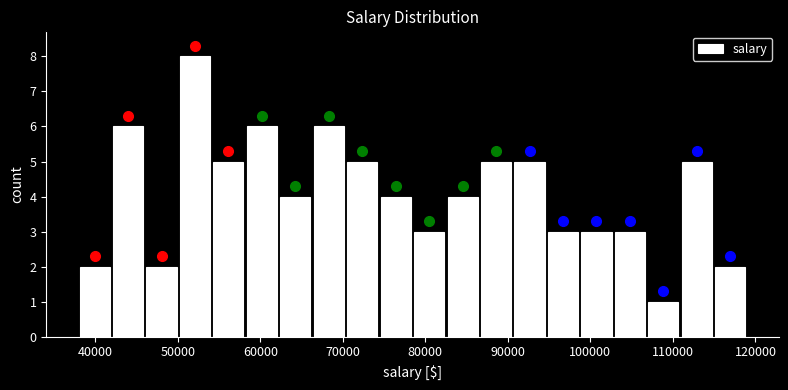

How tall is the bar that spans 107000 to 111000 on the x-axis? Neither the bar edges nor the heights are printed on the chart, so give them approximately, as read against the axes.

1